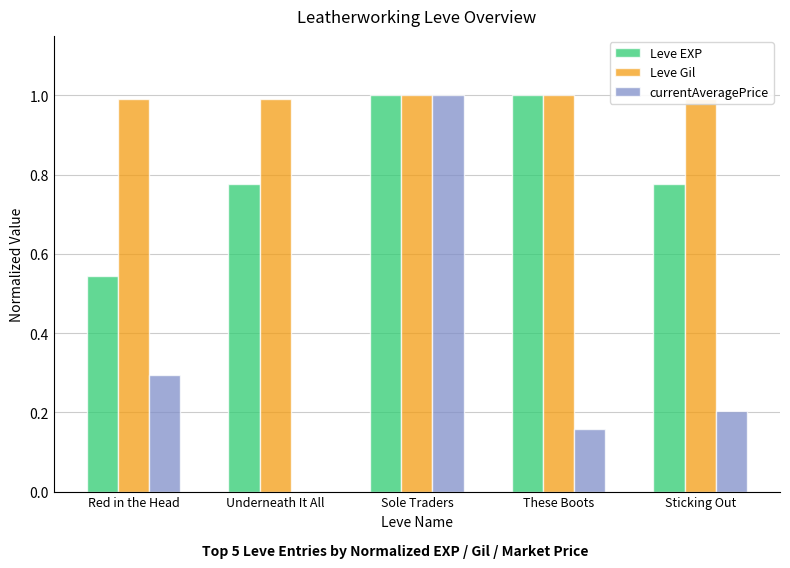

Rank the categories by currentAveragePrice value from lowest to highest.

Underneath It All, These Boots, Sticking Out, Red in the Head, Sole Traders